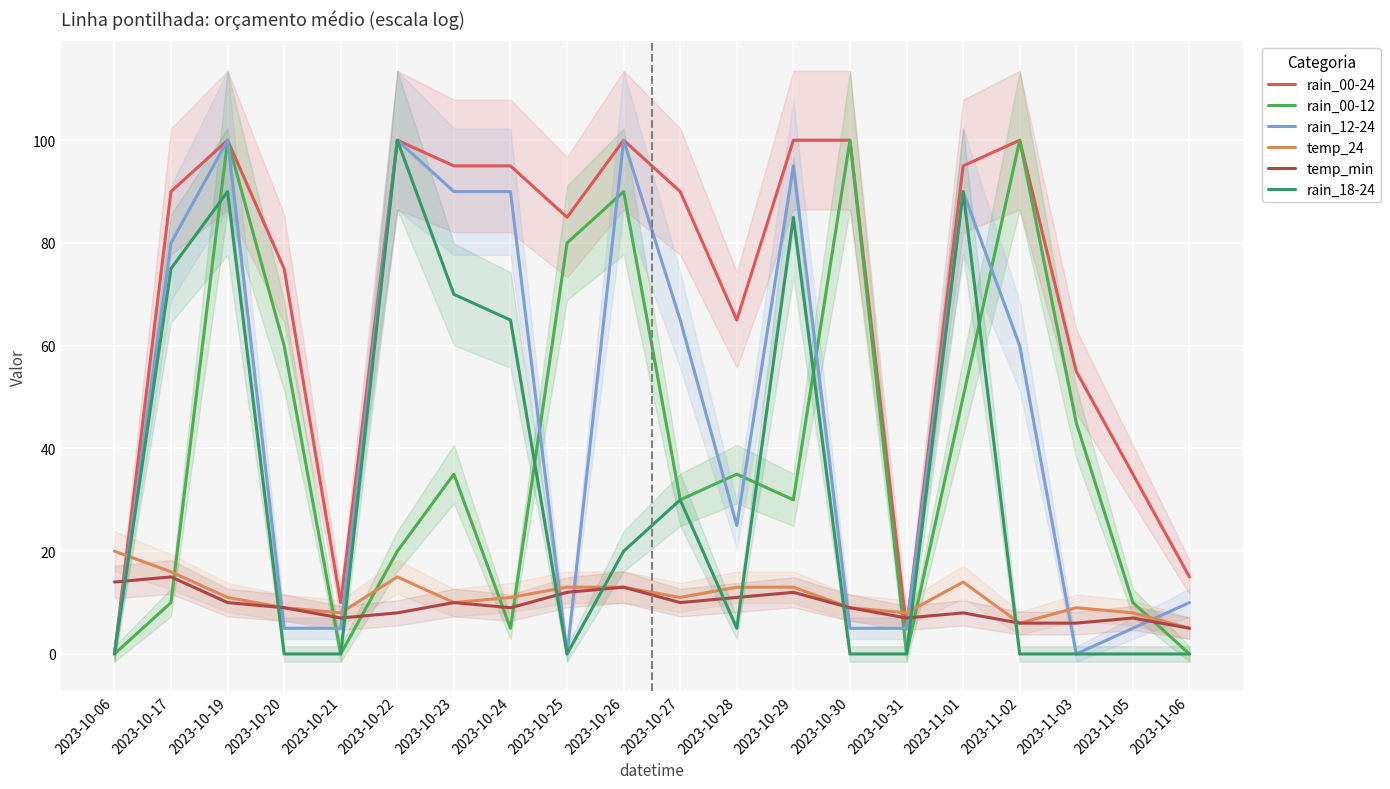

What is the value of the rain_00-24 point at the 10th from the left?

100